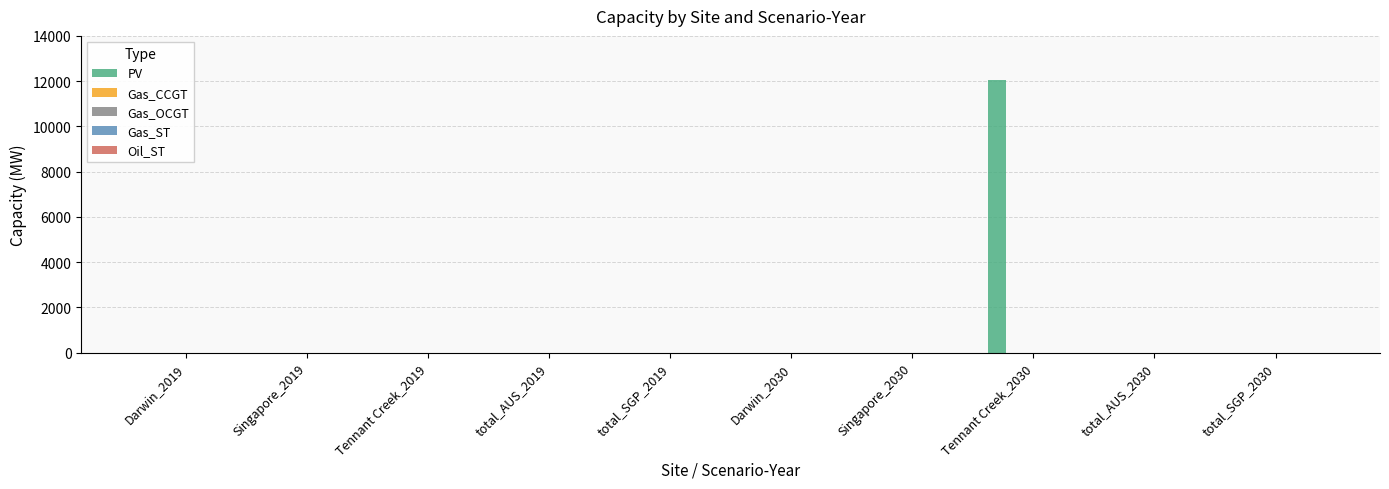

Are the bars horizontal?

No